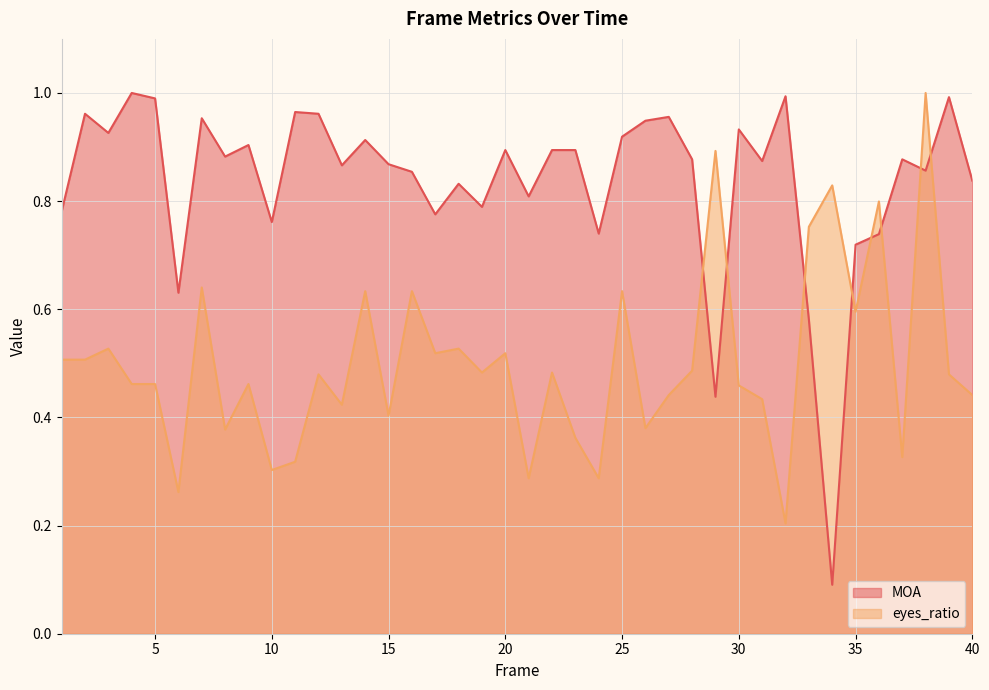

List the series in order of their peak value, highest first.

eyes_ratio, MOA